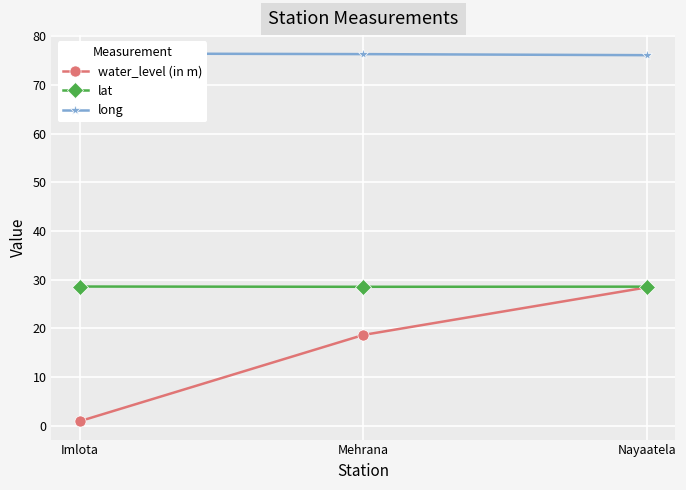

Rank the series at Imlota from highest to lowest value.

long, lat, water_level (in m)